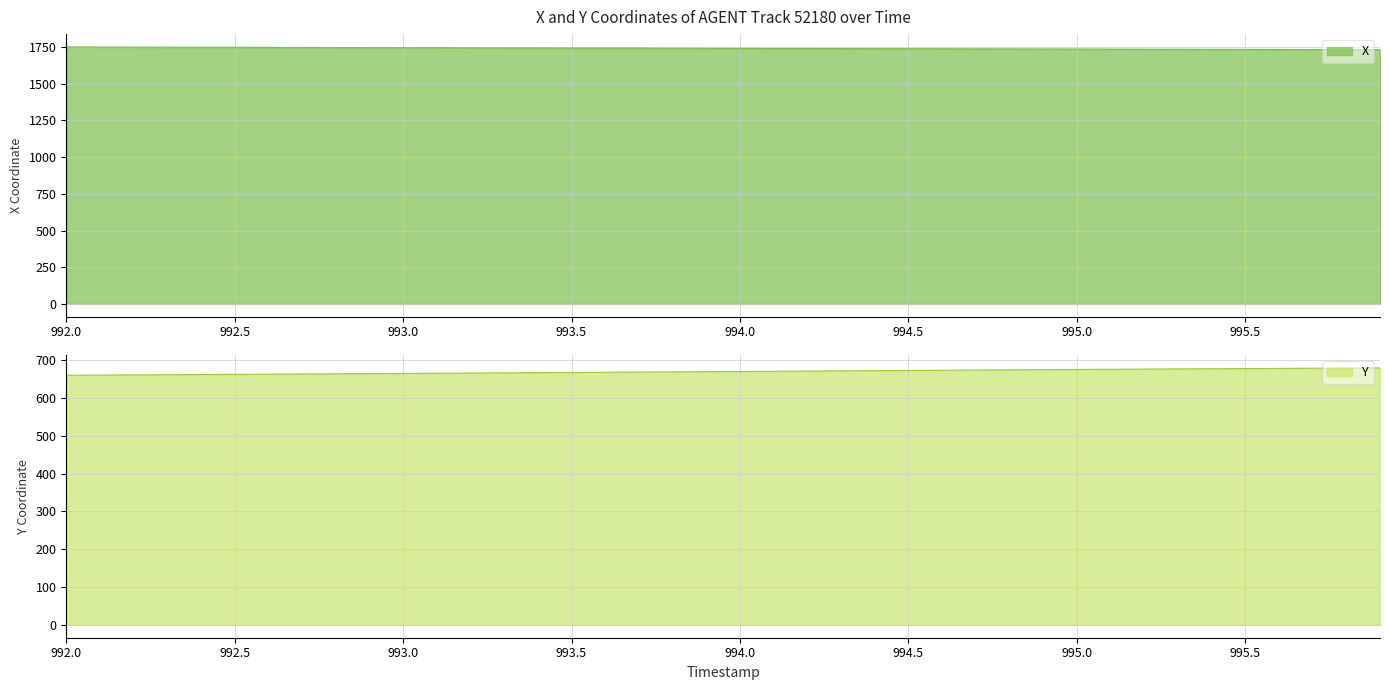

What are all the series names shown in the legend?

X, Y